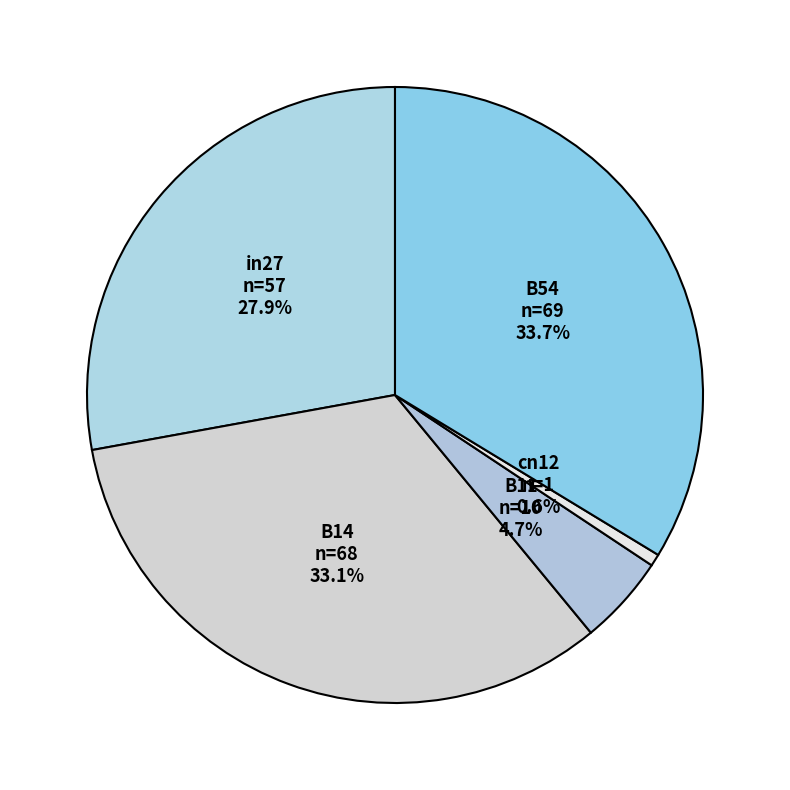

To the nearest percent, what is the difference between the largest and smallest slice percentages?

33%